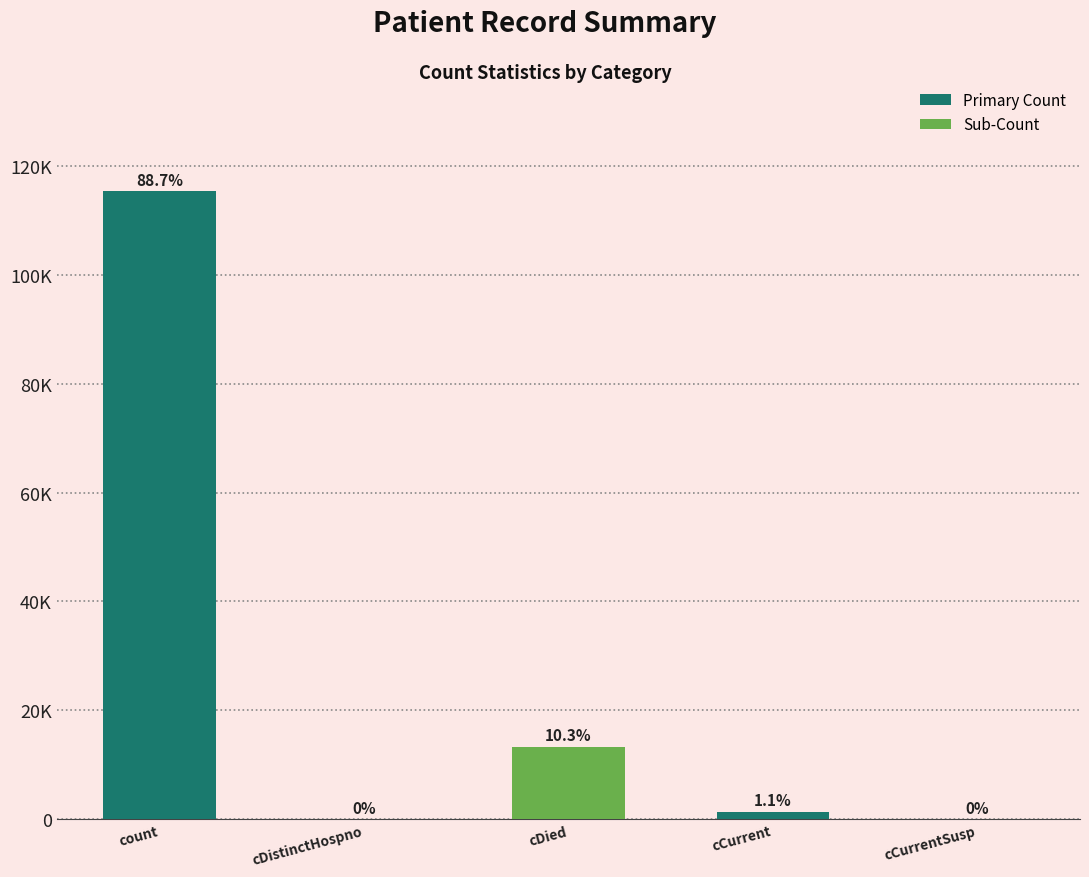

How many values exceed 1383?

2